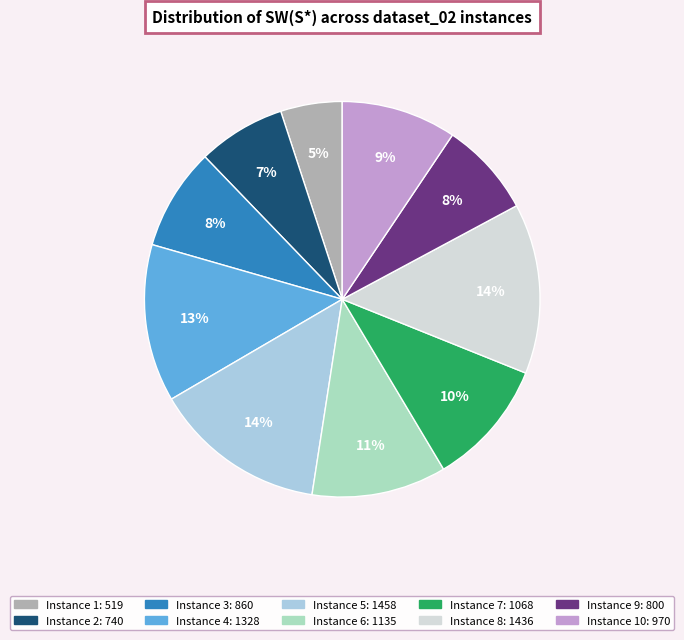

How many slices are in this pie chart?

10